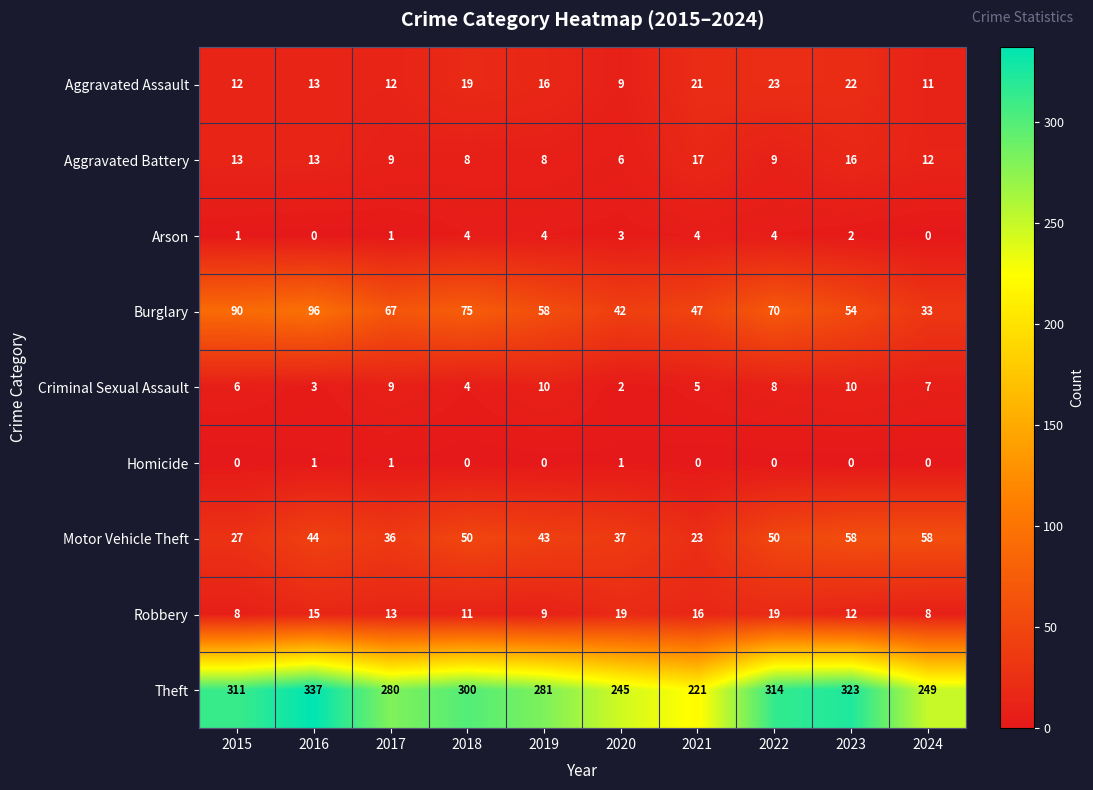

What is the difference between the maximum and minimum values in the Motor Vehicle Theft series?

35